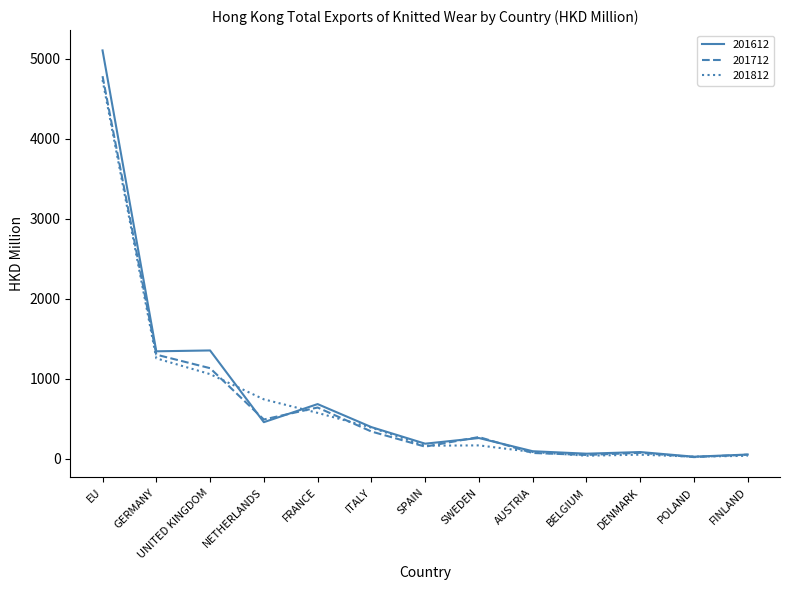

Read the 201812 value at SPAIN.

160.8